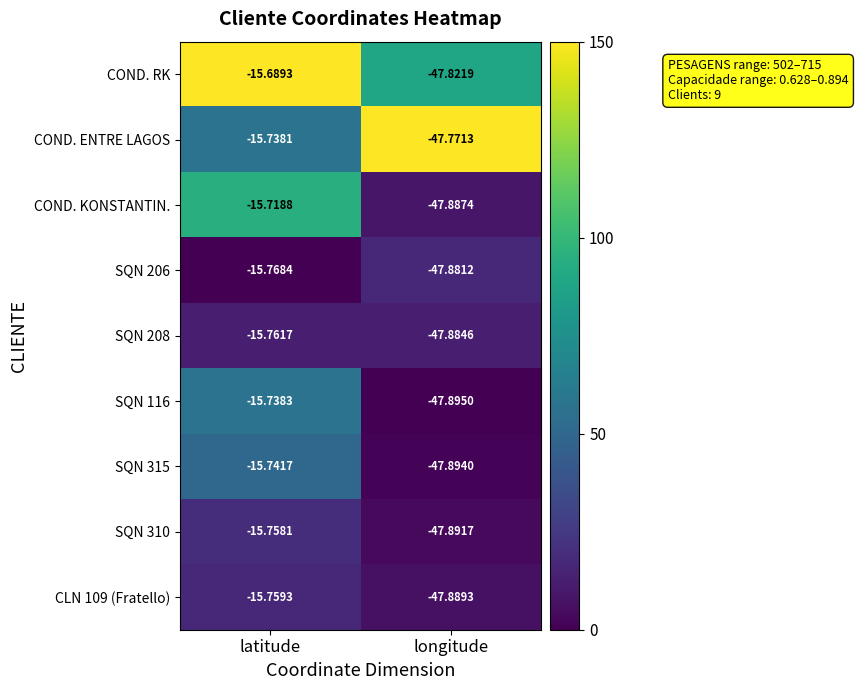

List the series in order of their peak value, highest first.

COND. RK, COND. KONSTANTIN., COND. ENTRE LAGOS, SQN 116, SQN 315, SQN 310, CLN 109 (Fratello), SQN 208, SQN 206